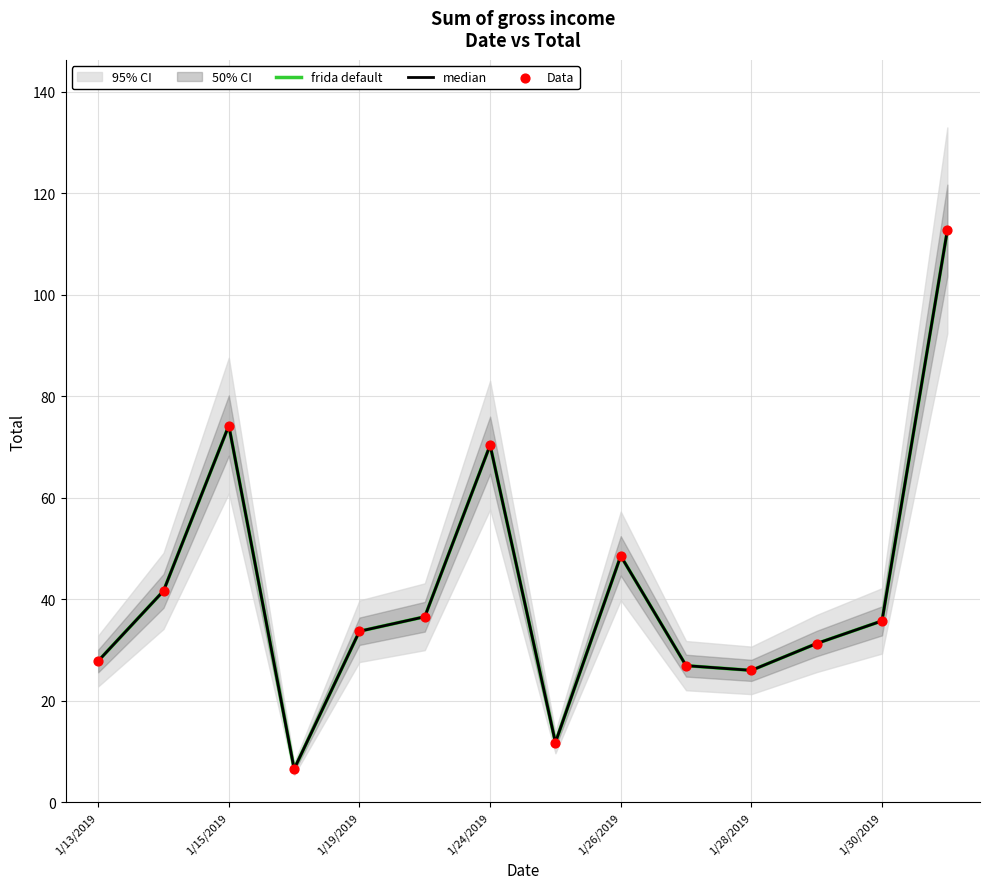

At how many categories does at least one series exceed 61?

3